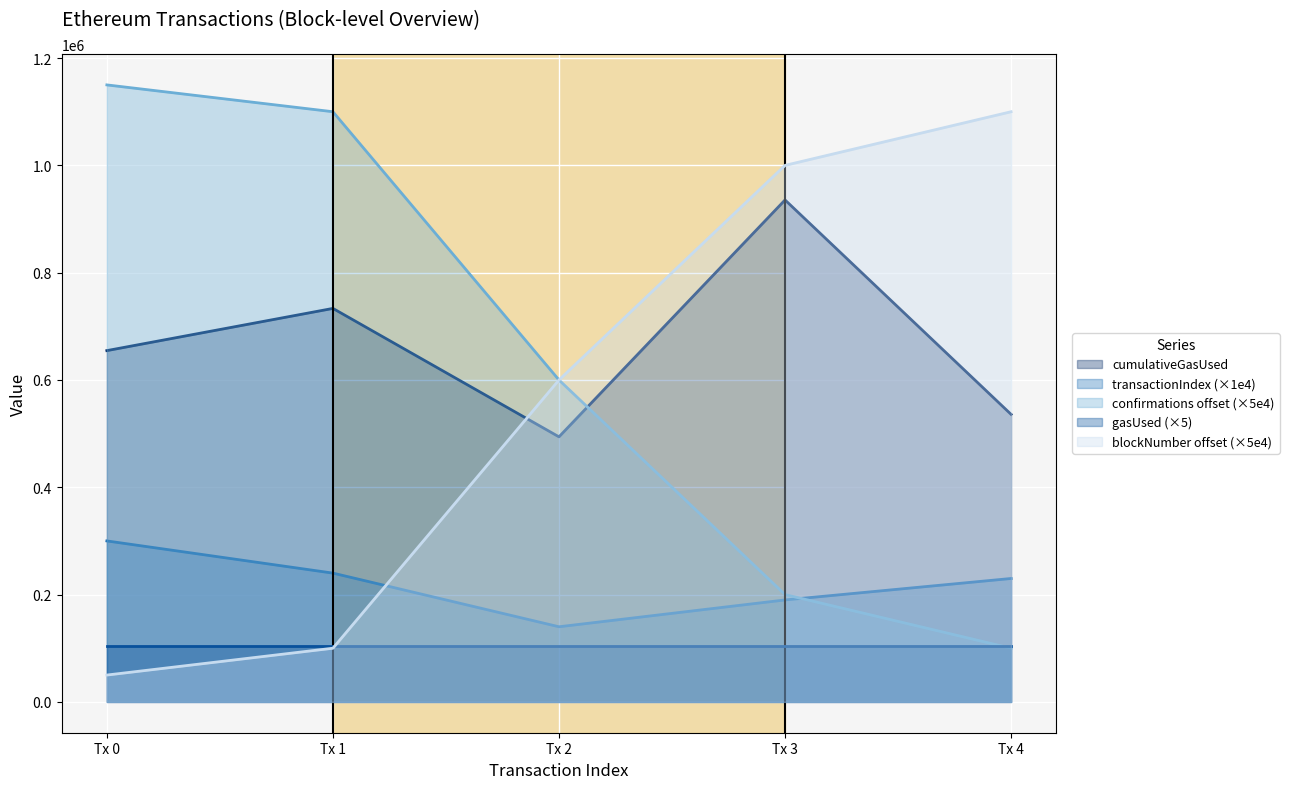

What is the value of the cumulativeGasUsed point at the 2nd from the left?

733390